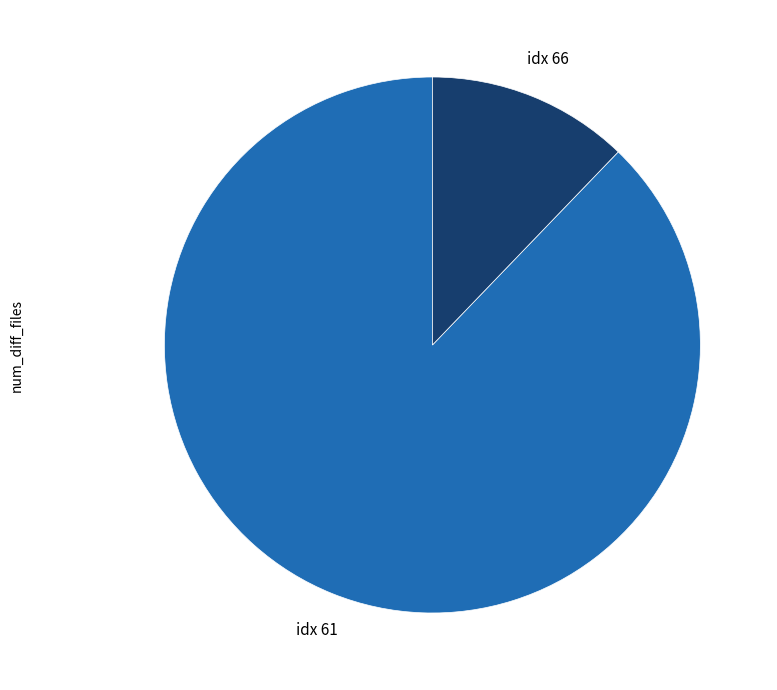

Is there a majority slice in this chart?

Yes